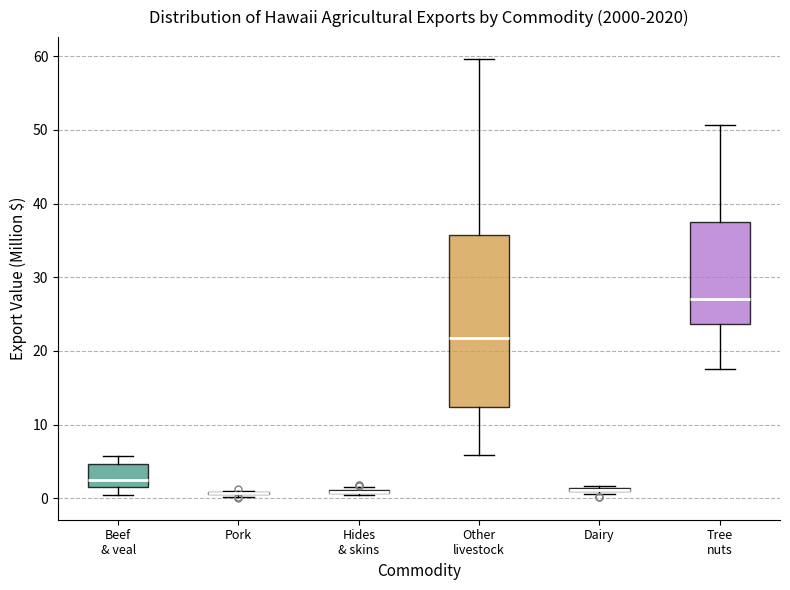

Reading left to right, transcribe this box plot: for each box, give where its median line is, the range the box spans, and where its two whiskers end, as read against the y-axis. The values are not printed on the chart, so give them approximately, as read against the axis.

Beef & veal: median 2 (just above the box's lower edge), box 2 to 5, whiskers 0 to 6
Pork: box collapsed to a line at 1, whiskers 0 to 1
Hides & skins: box collapsed to a line at 1, whiskers 0 to 2
Other livestock: median 22, box 12 to 36, whiskers 6 to 60
Dairy: box collapsed to a line at 1, whiskers 1 to 2
Tree nuts: median 27, box 24 to 38, whiskers 18 to 51